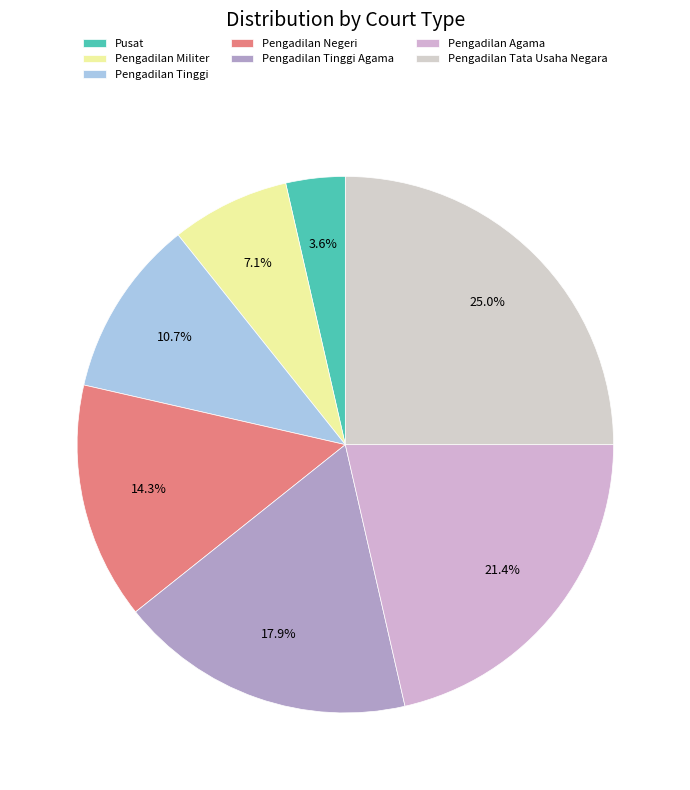

Does any single category account for the majority?

No